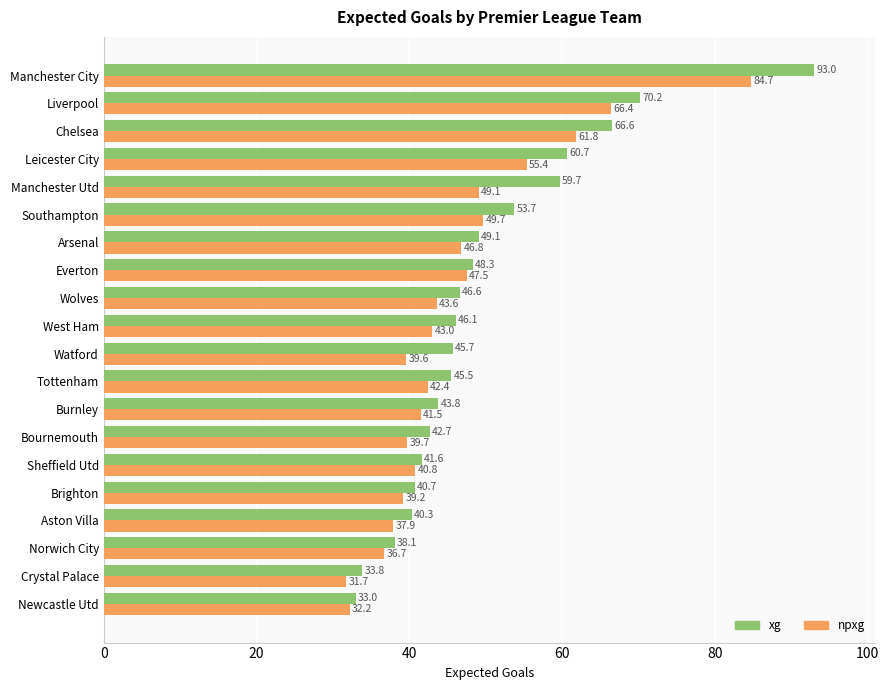

Between Sheffield Utd and Leicester City, which series saw the biggest shift?

xg